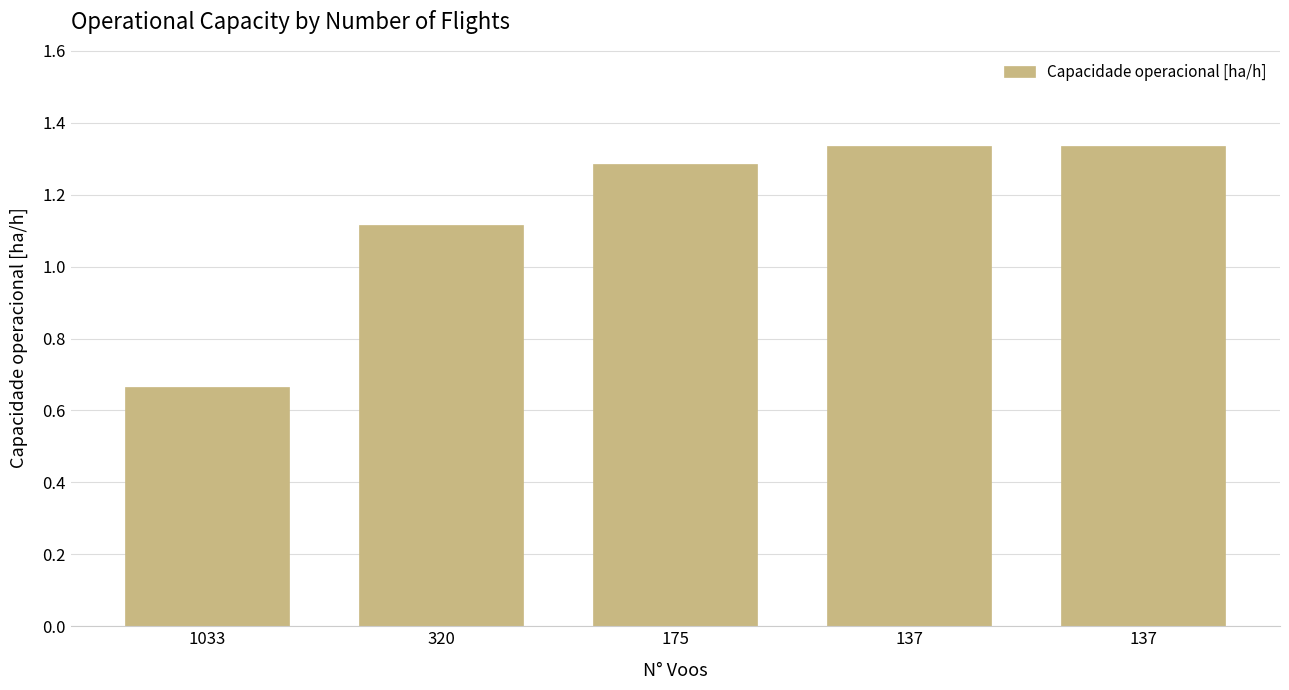

The chart shows a value of 0.7 at 1033. True or false?

True